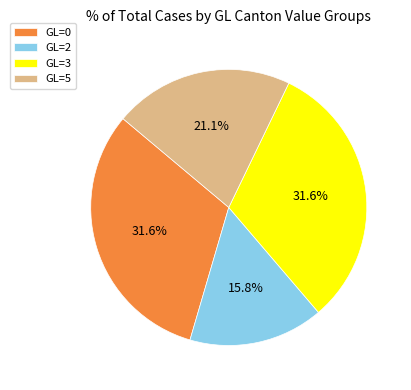

Between GL=5 and GL=0, which is larger?

GL=0